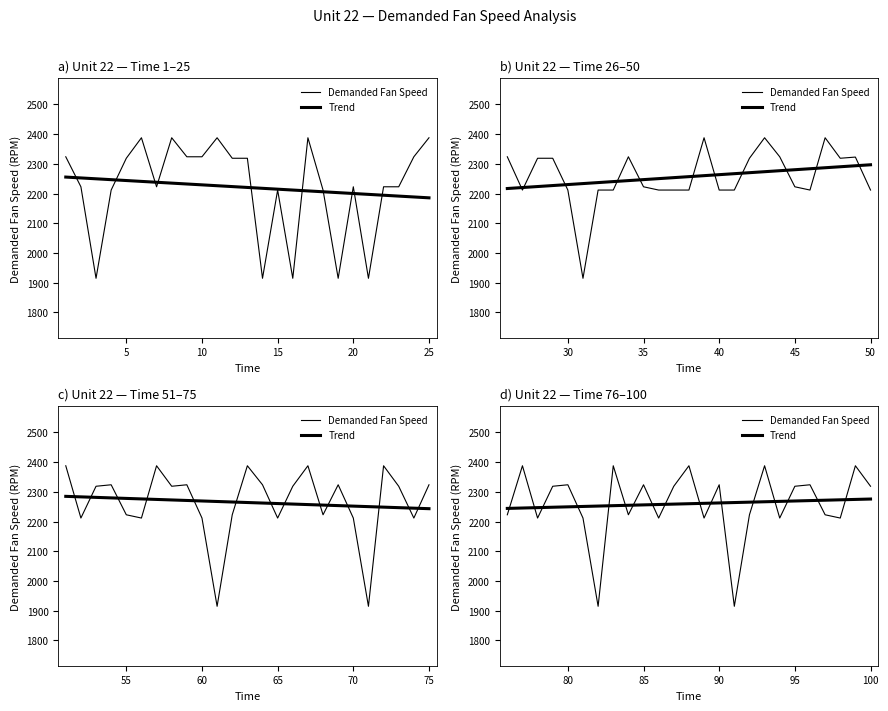

True or false: Trend has a value of 3040.2 at 20.

False